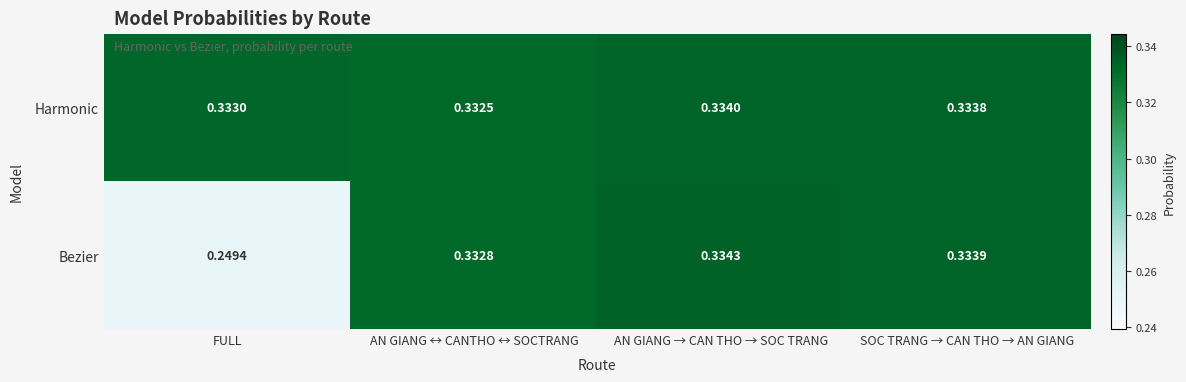

At which label does Bezier reach its peak?

AN GIANG → CAN THO → SOC TRANG